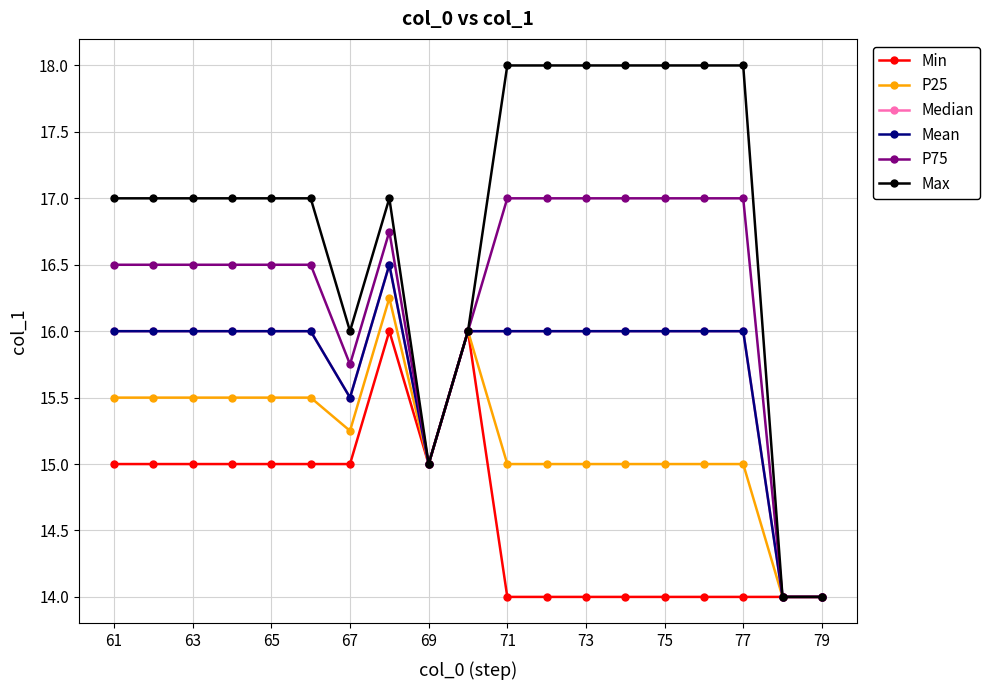

What is the difference between the second highest and second lowest values in the Median series?

2.0